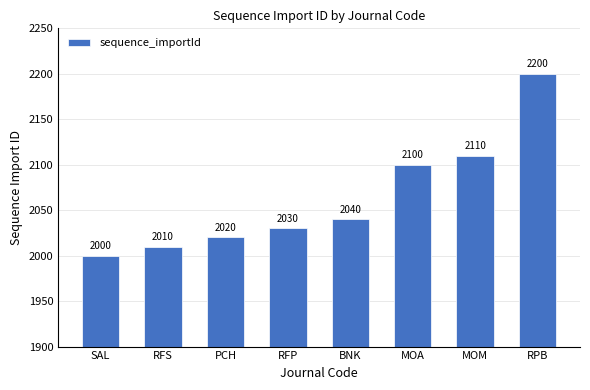

True or false: the data shows 2100 at MOA.

True